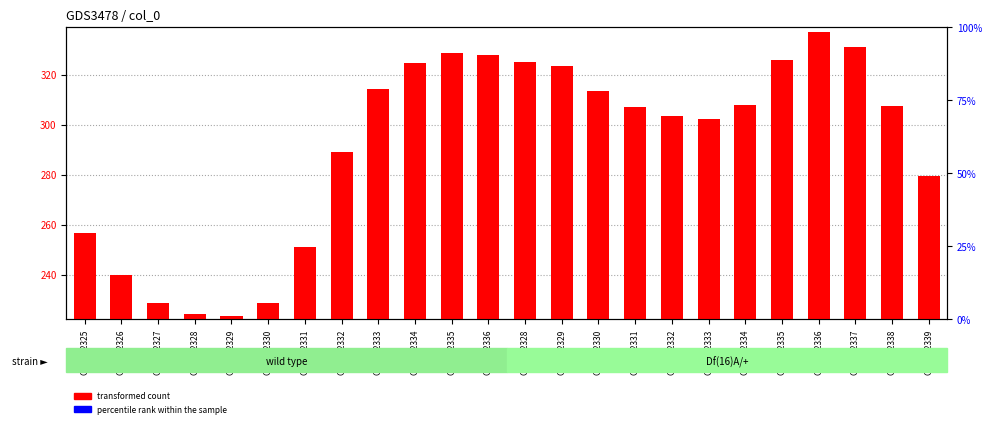

At which category is the sum across all series the highest?

GSM272336